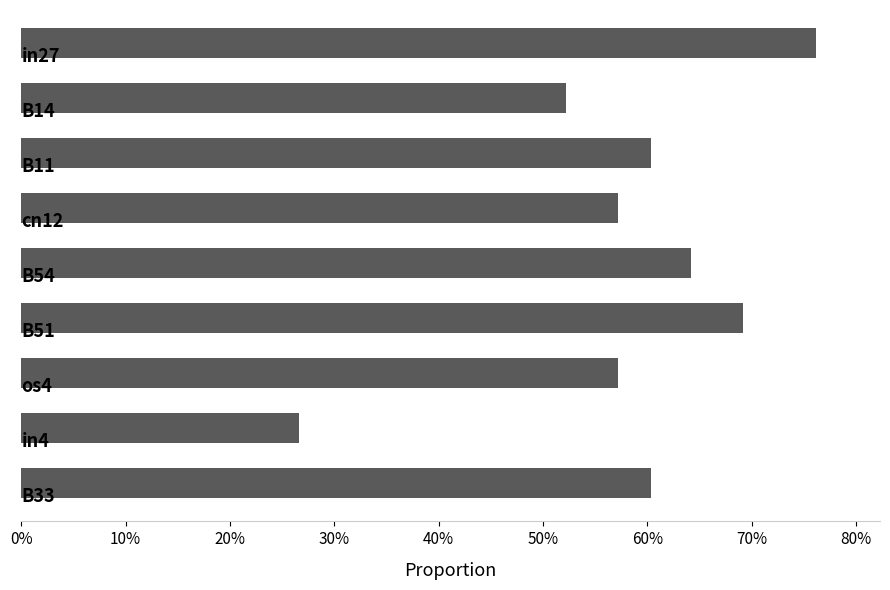

Are the bars horizontal?

Yes